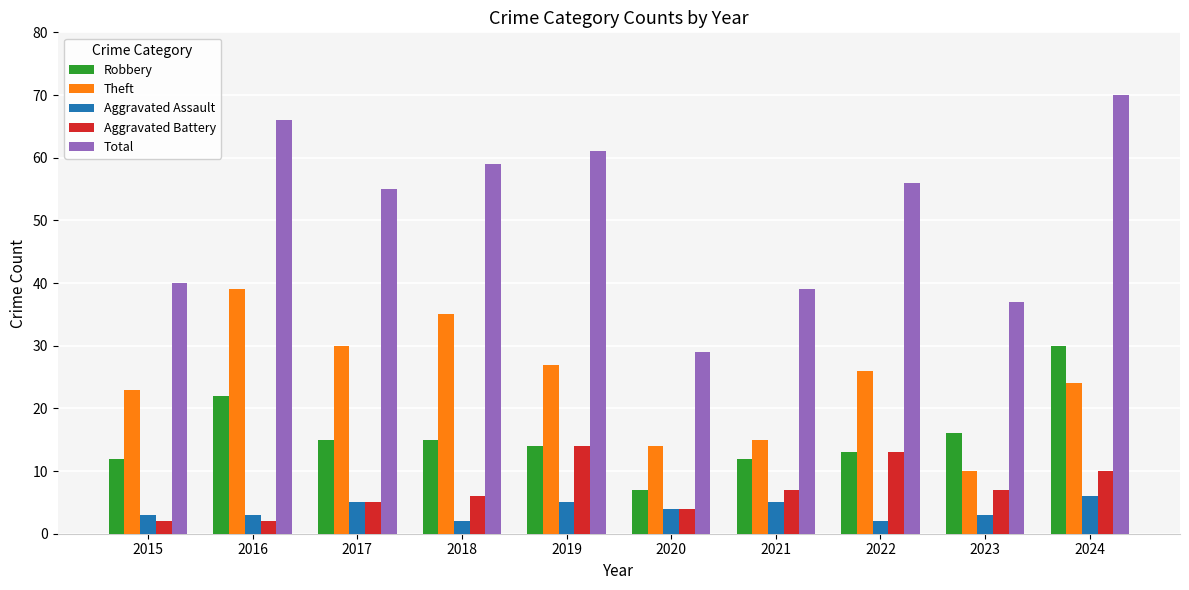

What is the average value of the Aggravated Assault series?

4